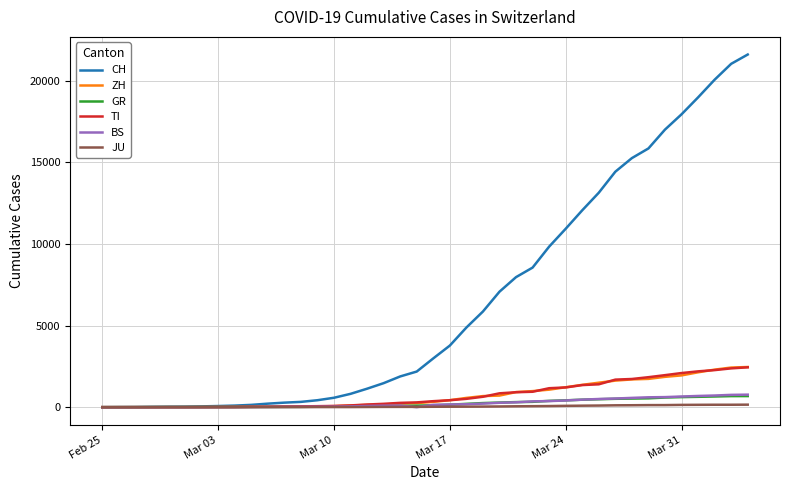

Which series has the widest spread of values?

CH